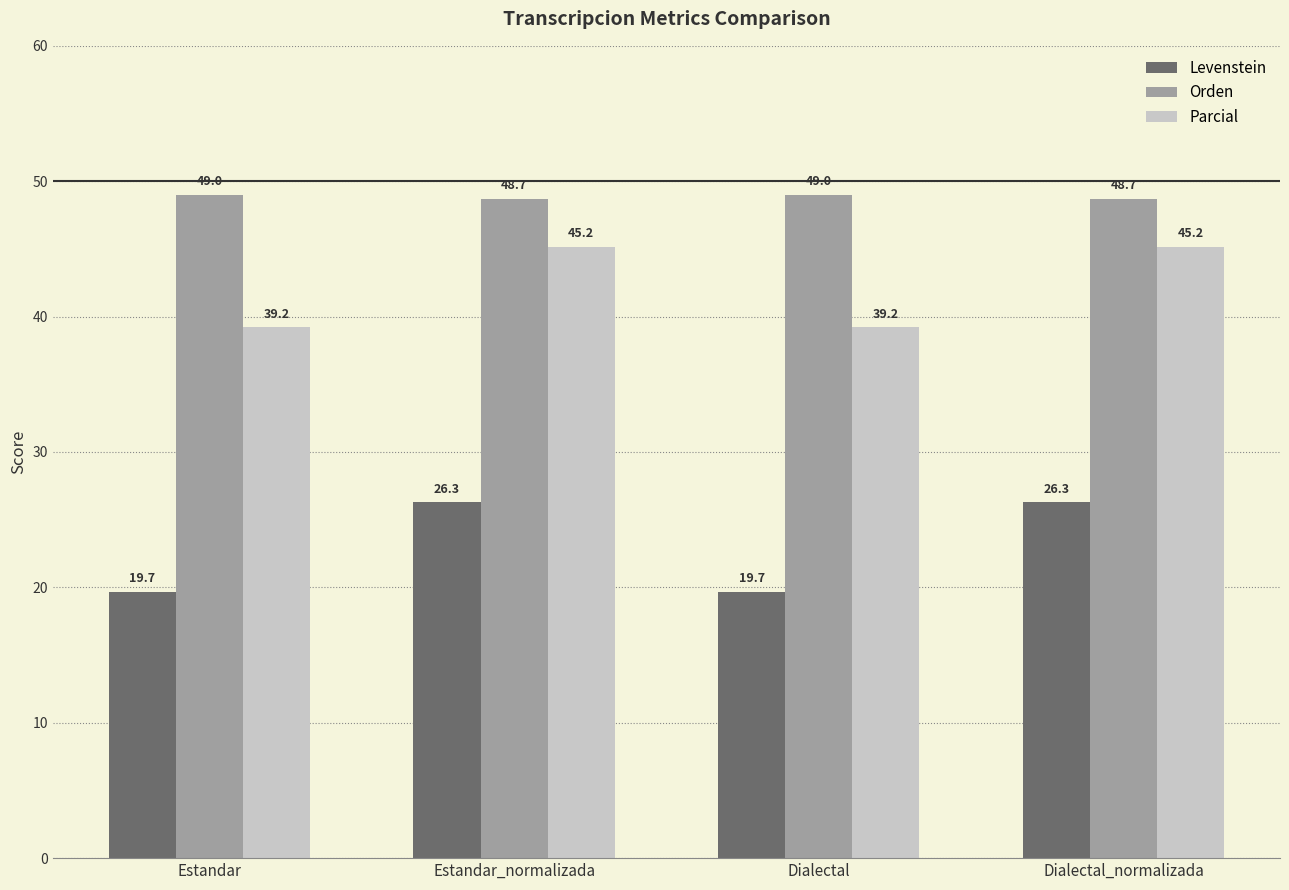

What are all the series names shown in the legend?

Levenstein, Orden, Parcial